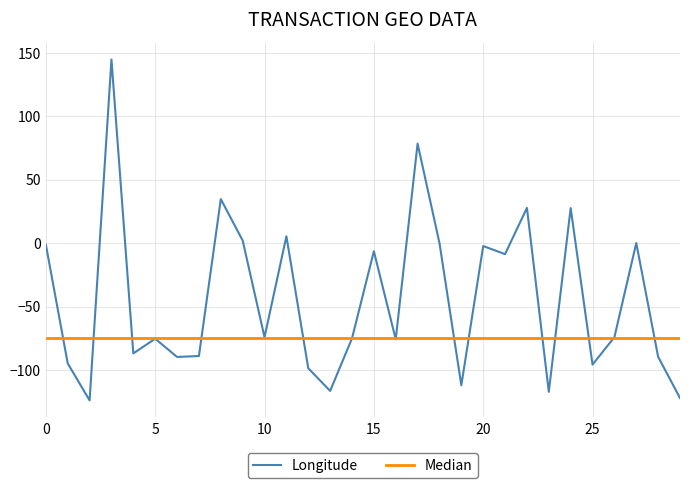

Count the number of values greater than -74.

13